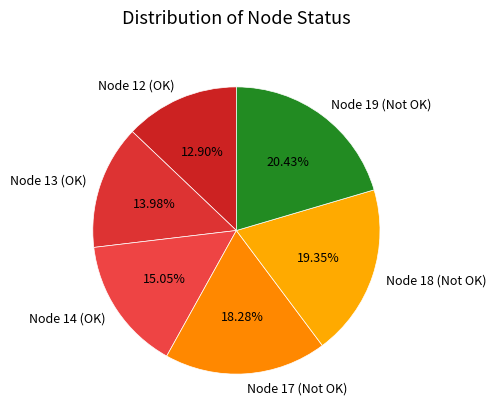

How many slices are in this pie chart?

6